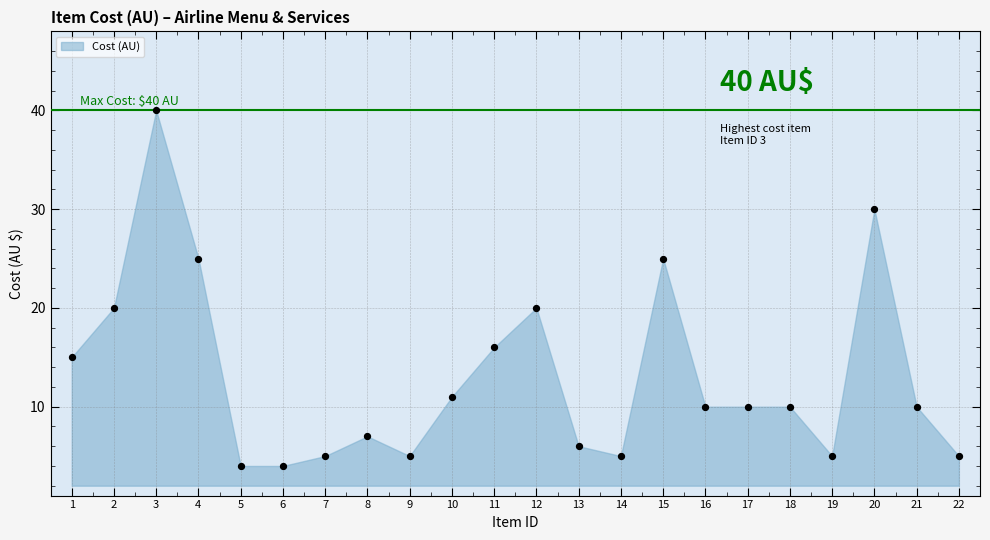

What is the range of Y values (max minus min)?

36